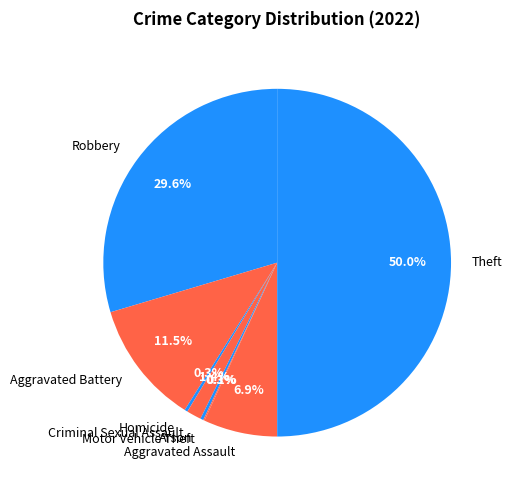

What is the largest slice in the pie chart?

Theft